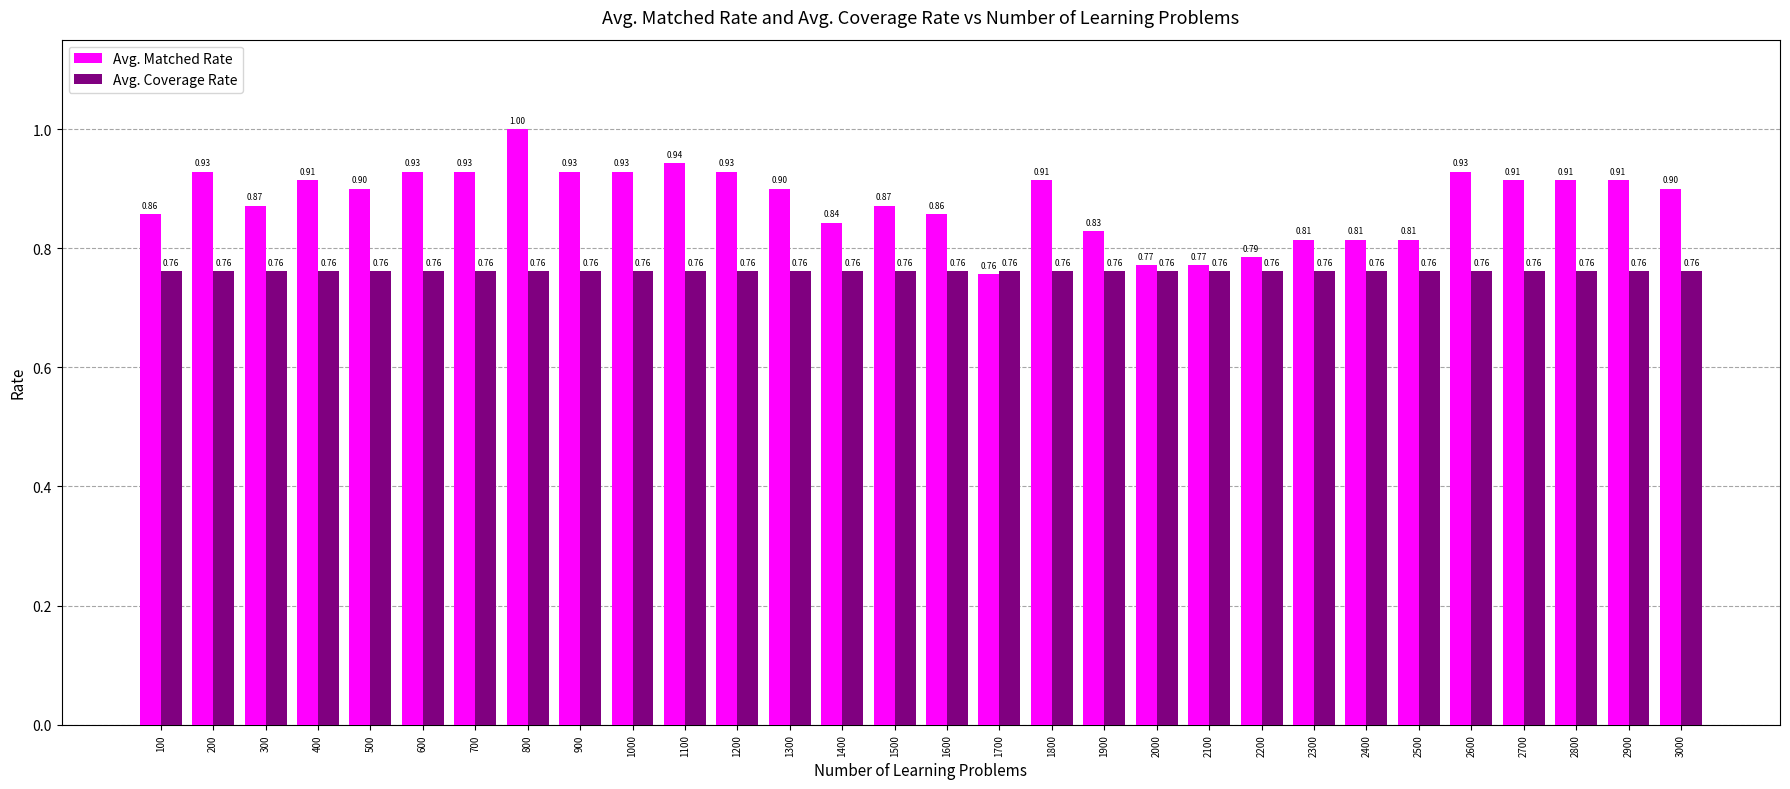

Rank the series at 100 from highest to lowest value.

Avg. Matched Rate, Avg. Coverage Rate